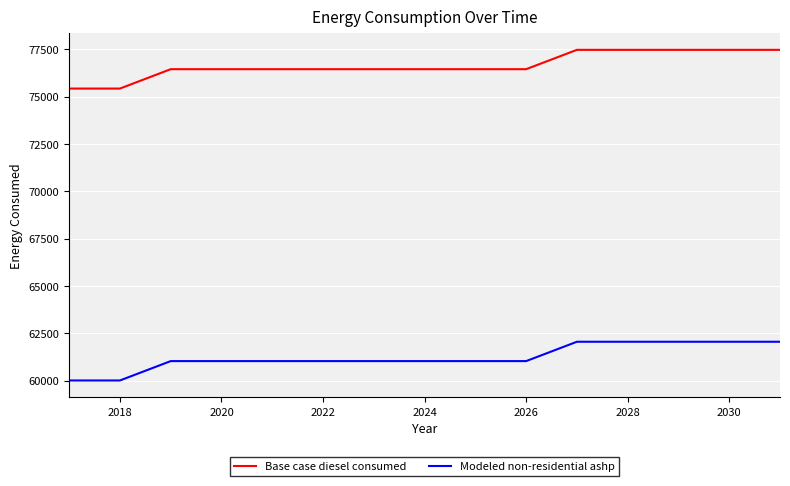

True or false: Modeled non-residential ashp and Base case diesel consumed cross at least once.

False